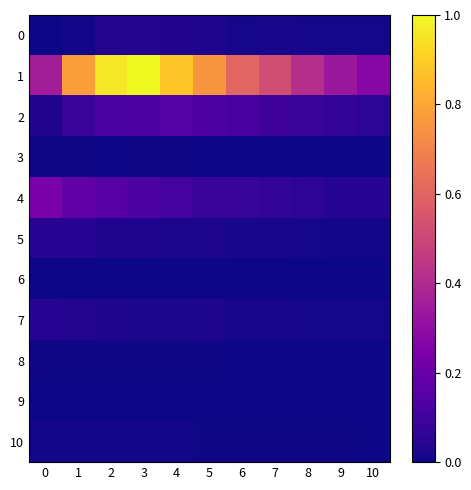

What is the maximum value shown in the chart?

1.0